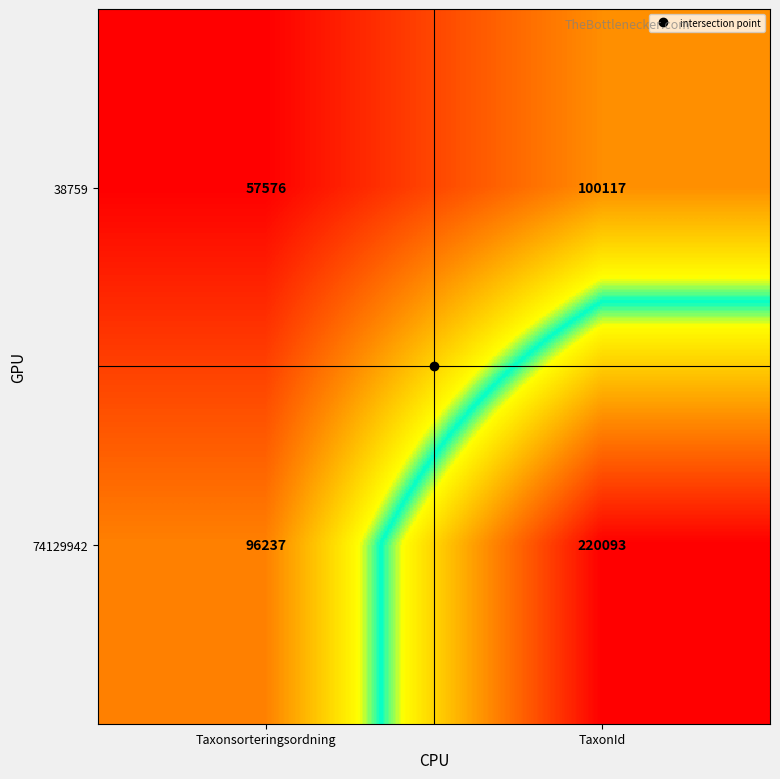

Which series has the largest range (max minus min)?

74129942